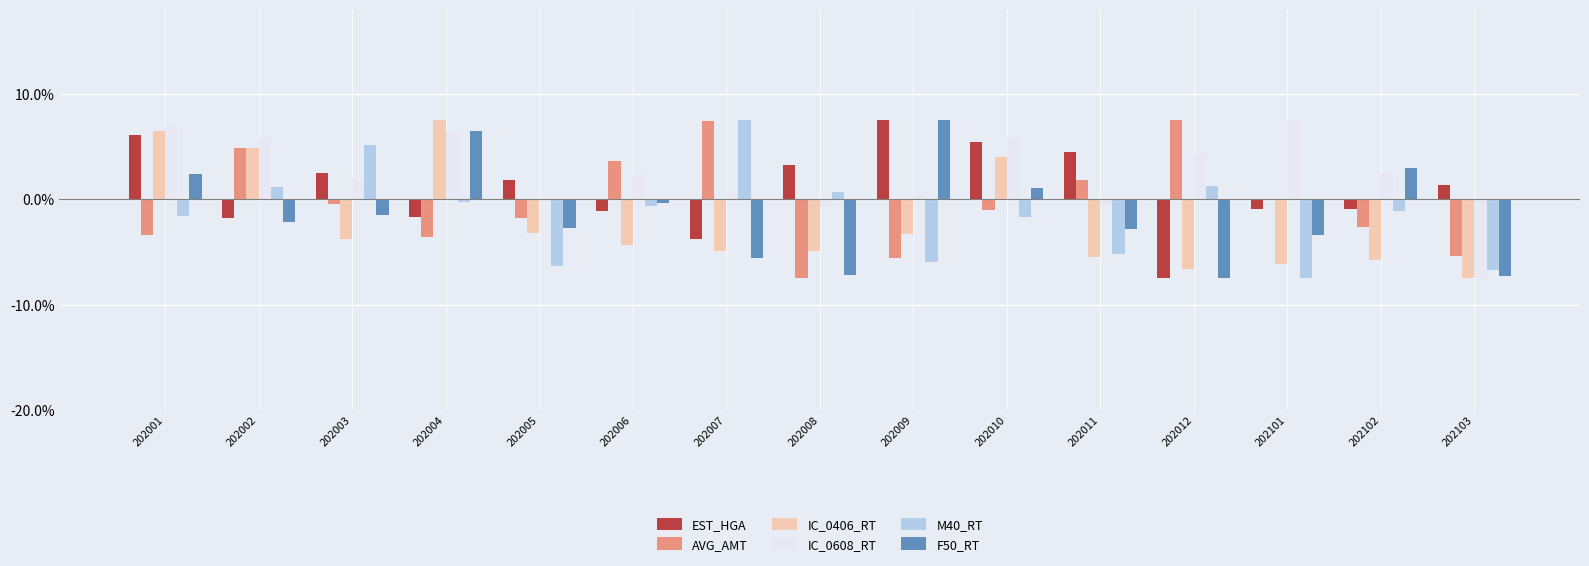

True or false: AVG_AMT has a value of -0.7 at 202102.

False